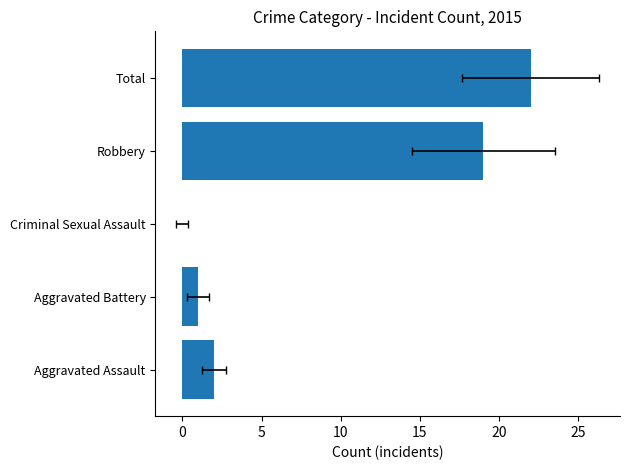

What is the label of the 1st bar from the left?

Aggravated Assault